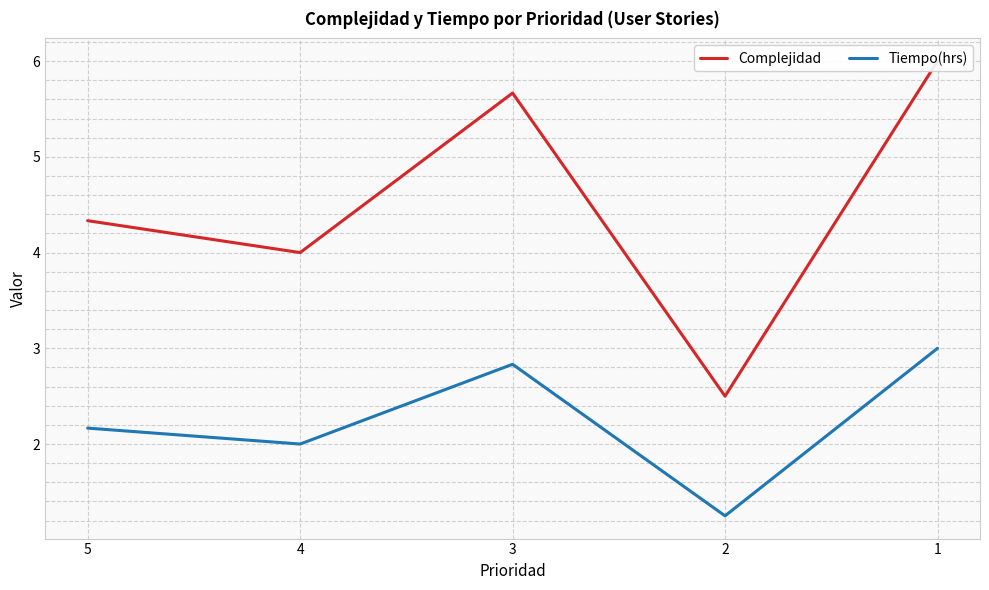

Is it true that Tiempo(hrs) equals 0.6 at 3?

False